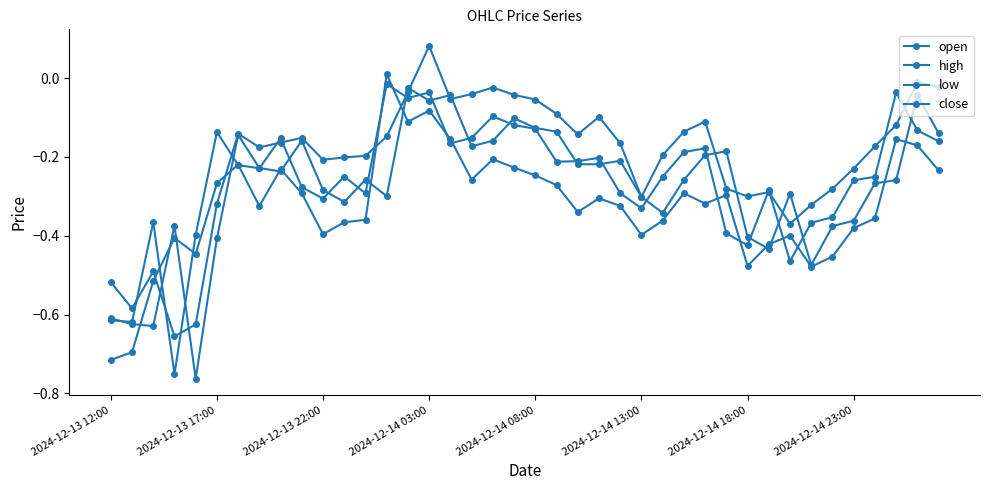

Is this an area chart (filled region under the line)?

No